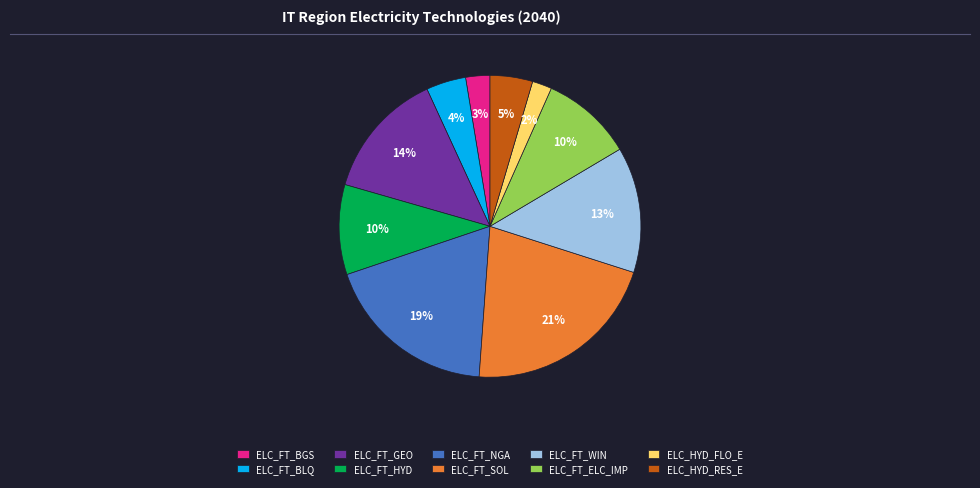

Which category has the biggest portion of the pie?

ELC_FT_SOL